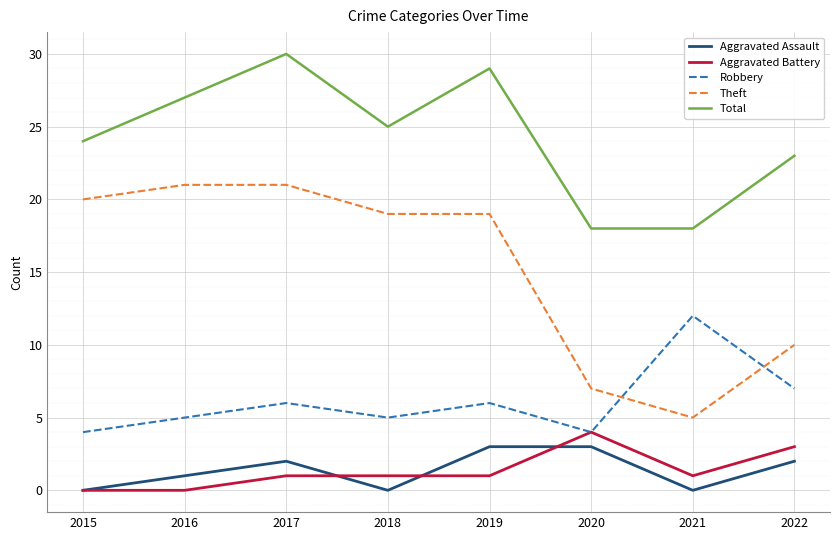

Count the number of data series in this chart.

5